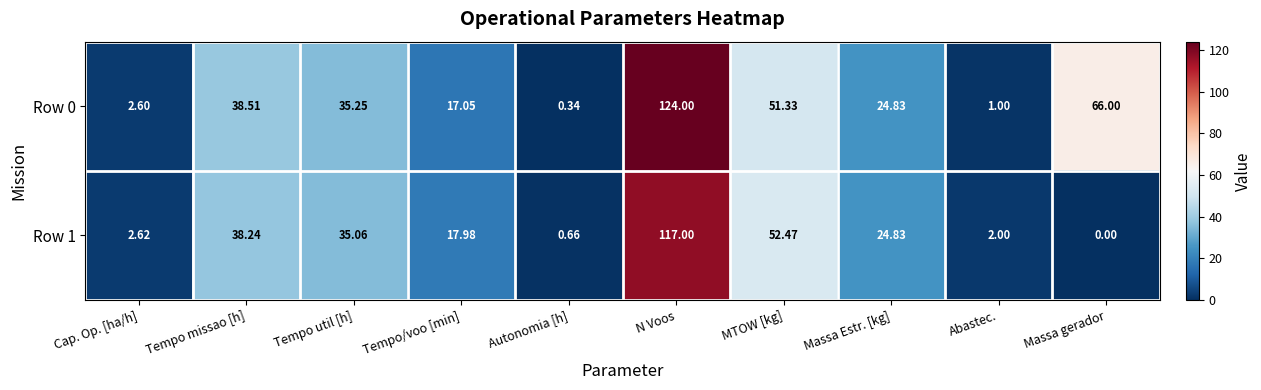

List the labels in order of Row 1 value, largest first.

N Voos, MTOW [kg], Tempo missao [h], Tempo util [h], Massa Estr. [kg], Tempo/voo [min], Cap. Op. [ha/h], Abastec., Autonomia [h], Massa gerador